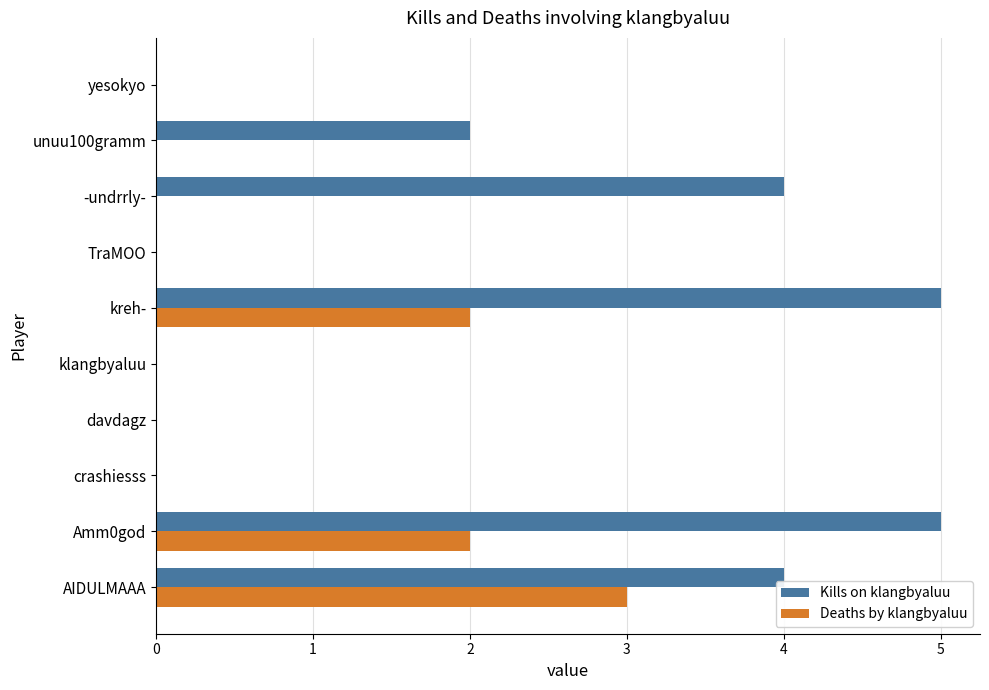

What is the sum of all Kills on klangbyaluu values?

20